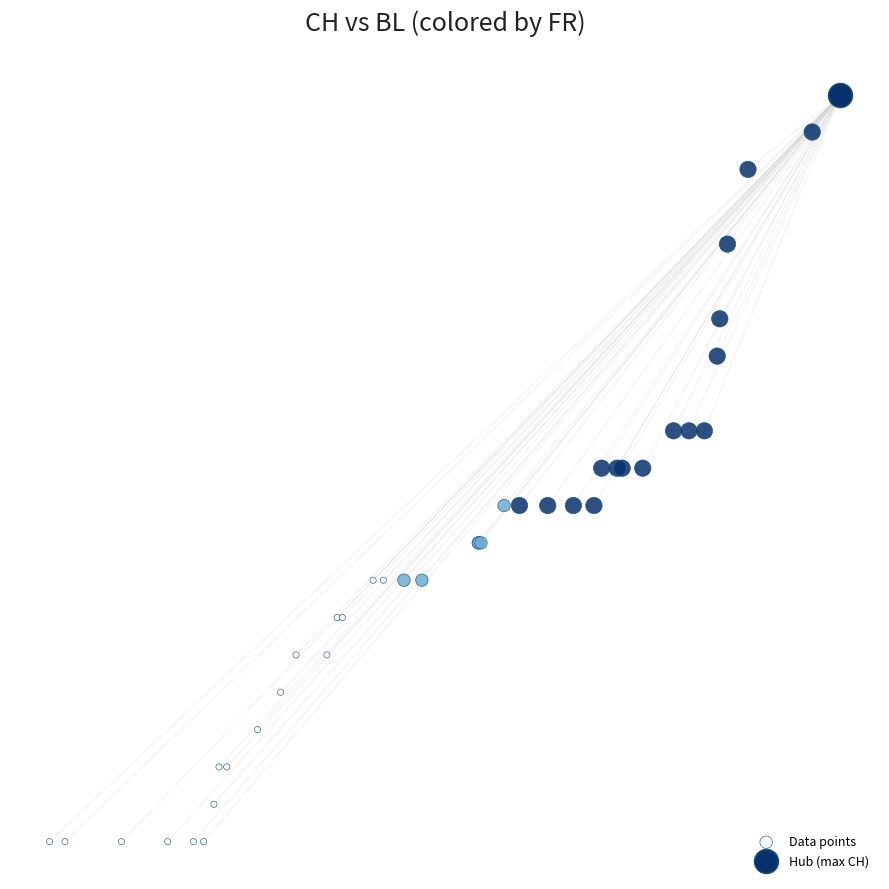

What are all the series names shown in the legend?

Data points, Hub (max CH)